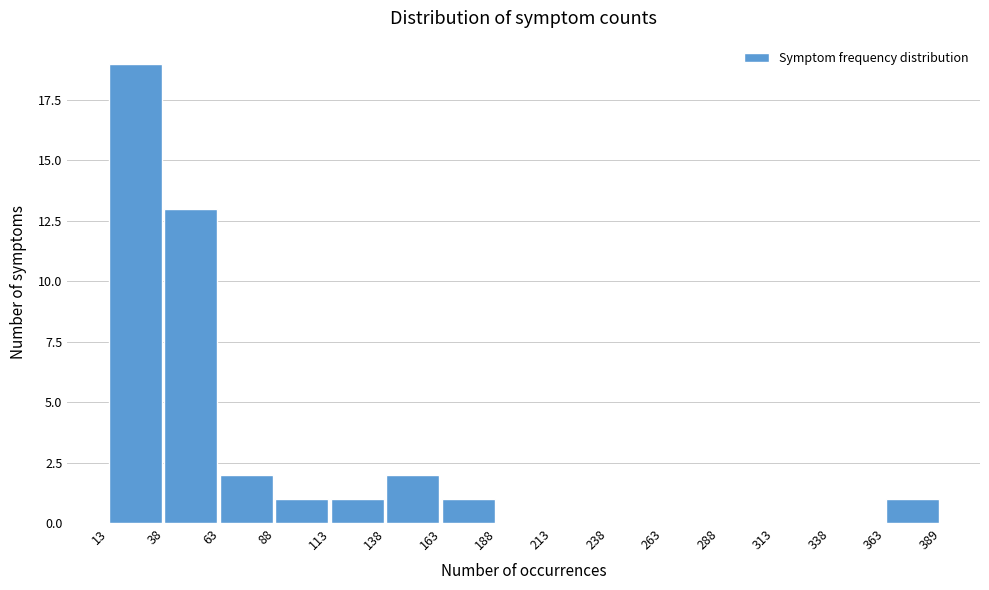

What is the height of the bar covering 138 to 163 on the x-axis? The values are not printed on the chart, so give them approximately, as read against the axis.

2